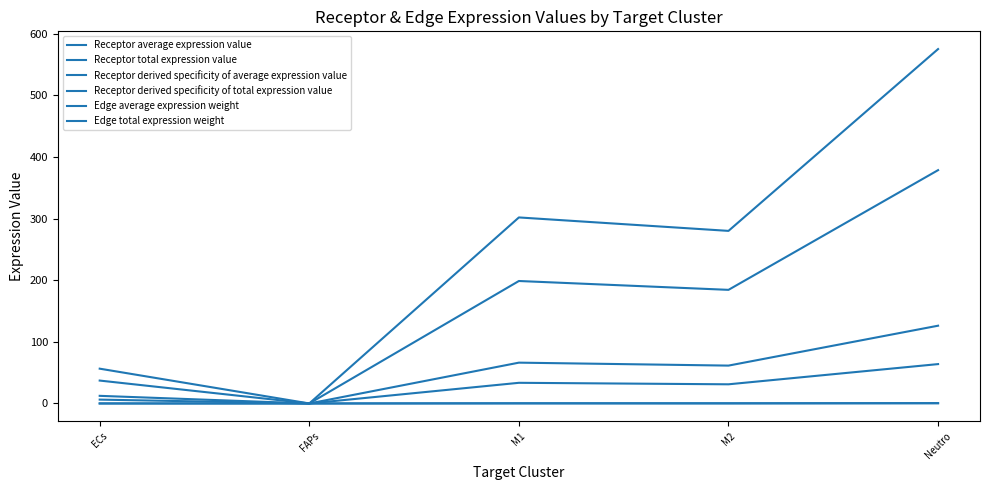

Does the chart display data point markers on the line(s)?

No